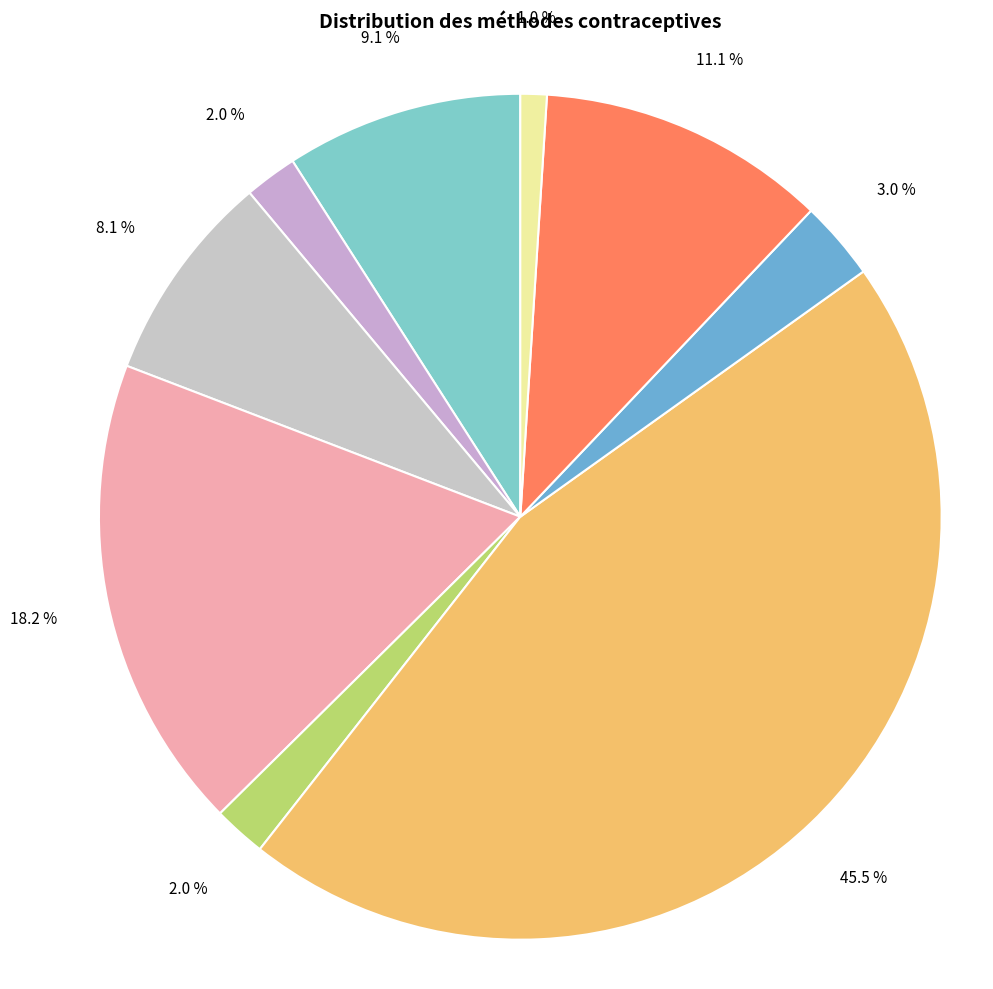

How many segments does this pie chart have?

9